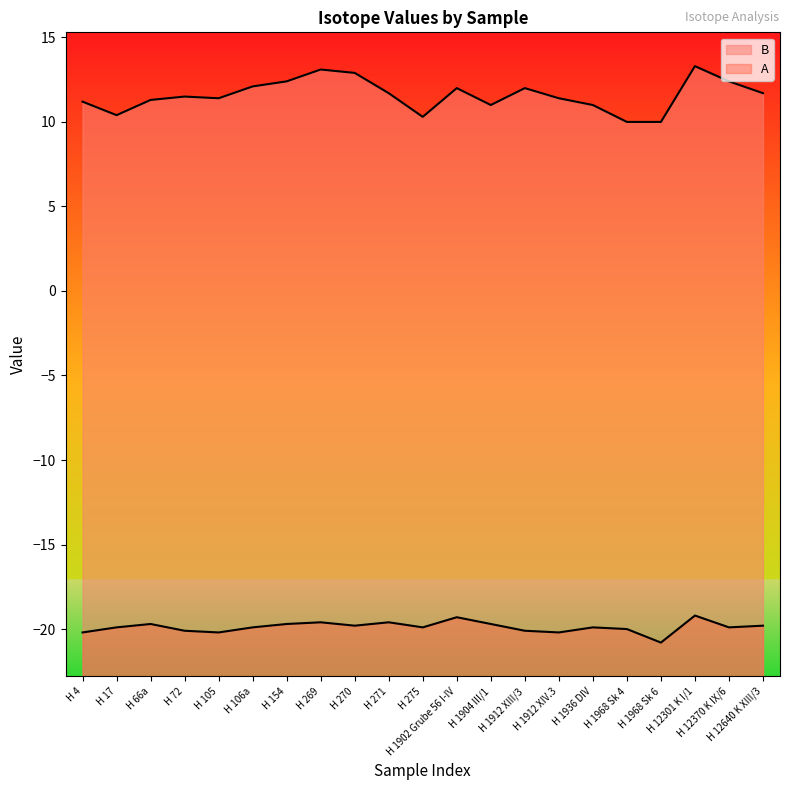

Is it true that B equals 12.1 at H 106a?

True